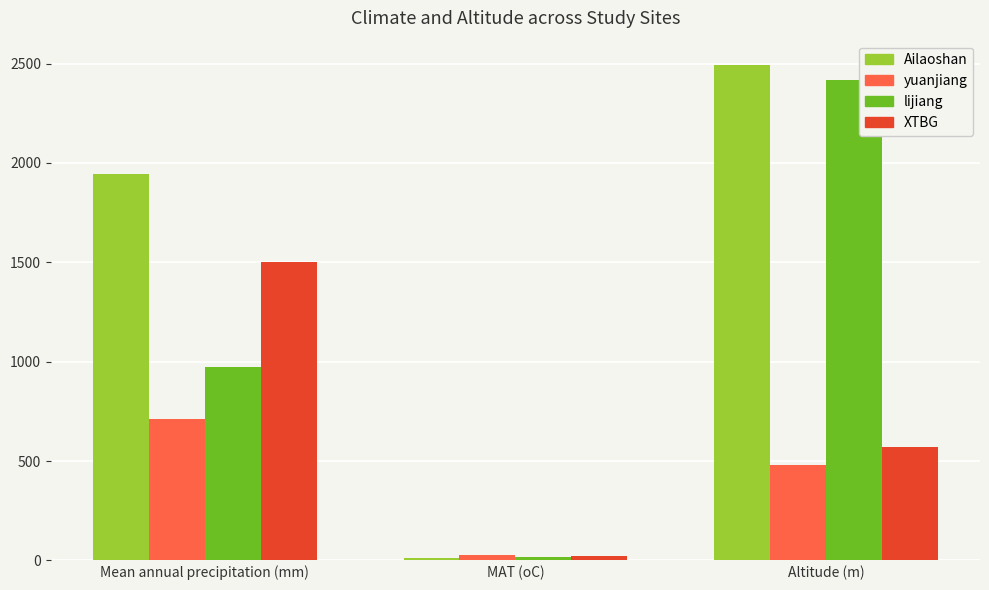

How many groups of bars are there?

3